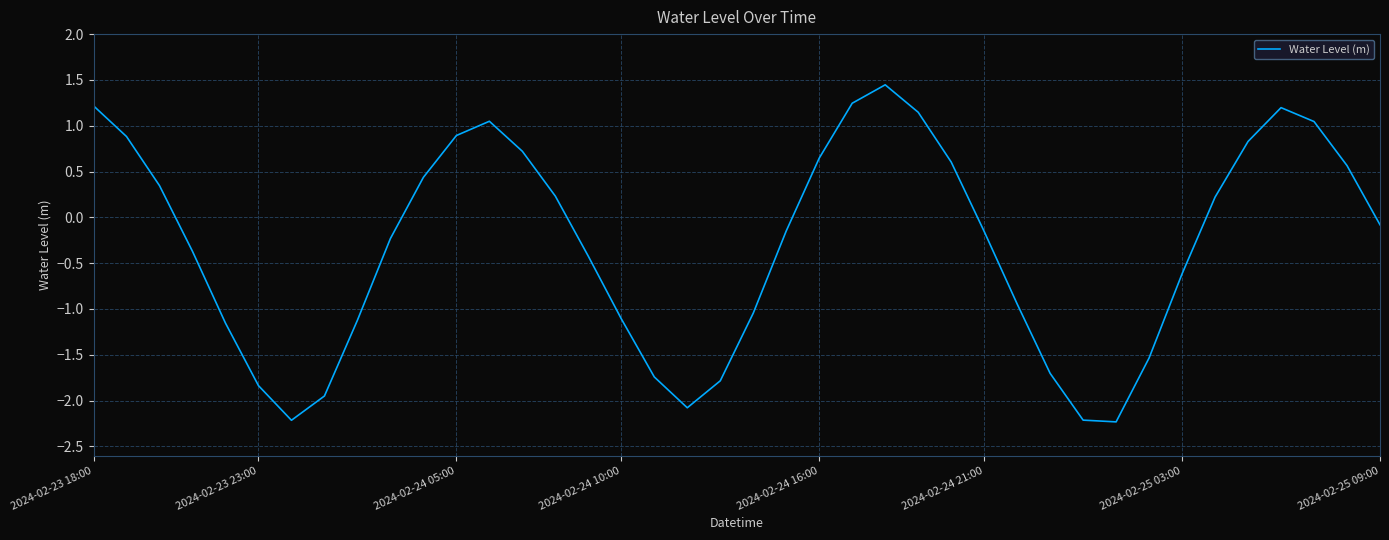

What is the minimum value shown in the chart?

-2.2